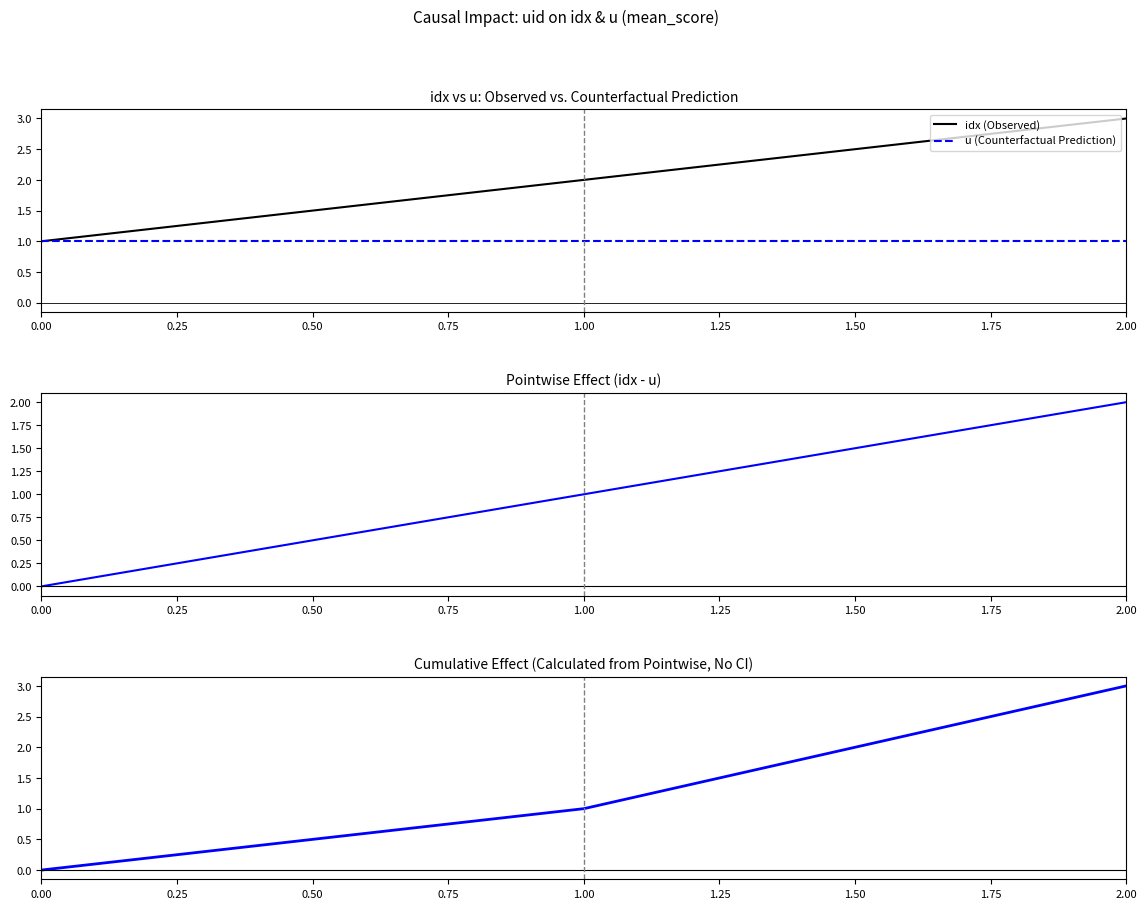

At which label is idx (Observed) closest to 2?

1.00